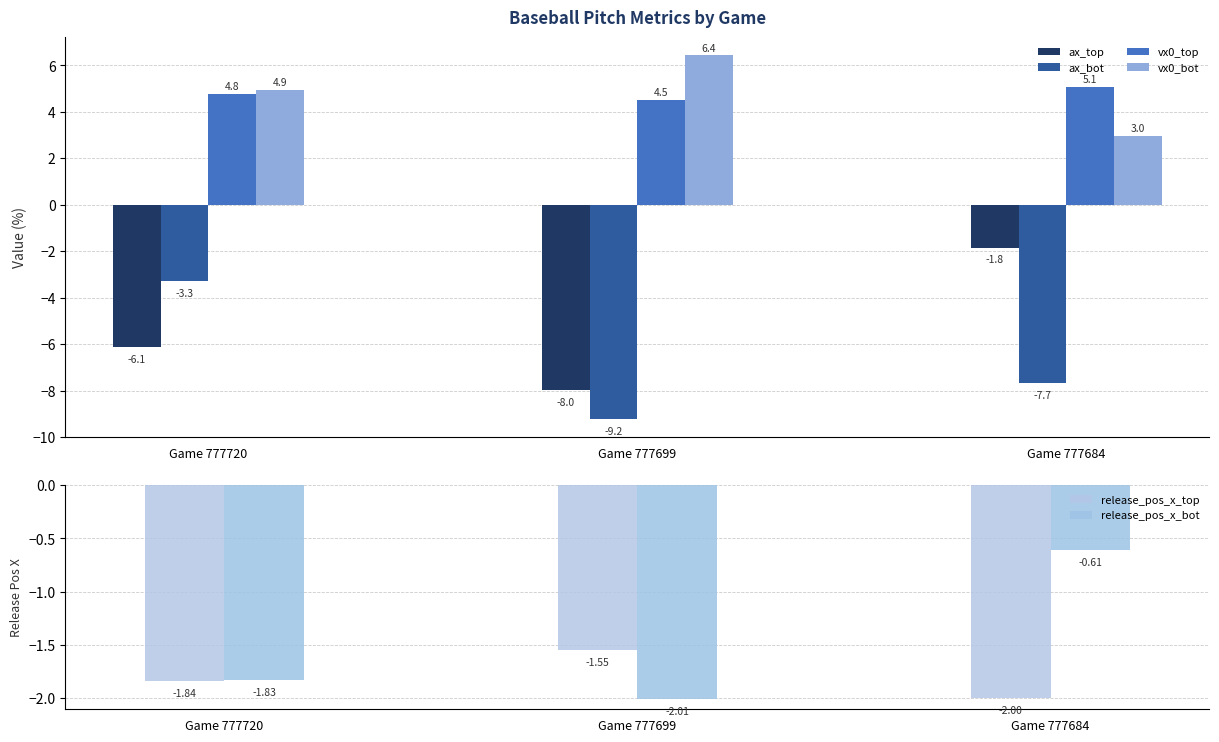

What is the average value of the release_pos_x_top series?

-1.8